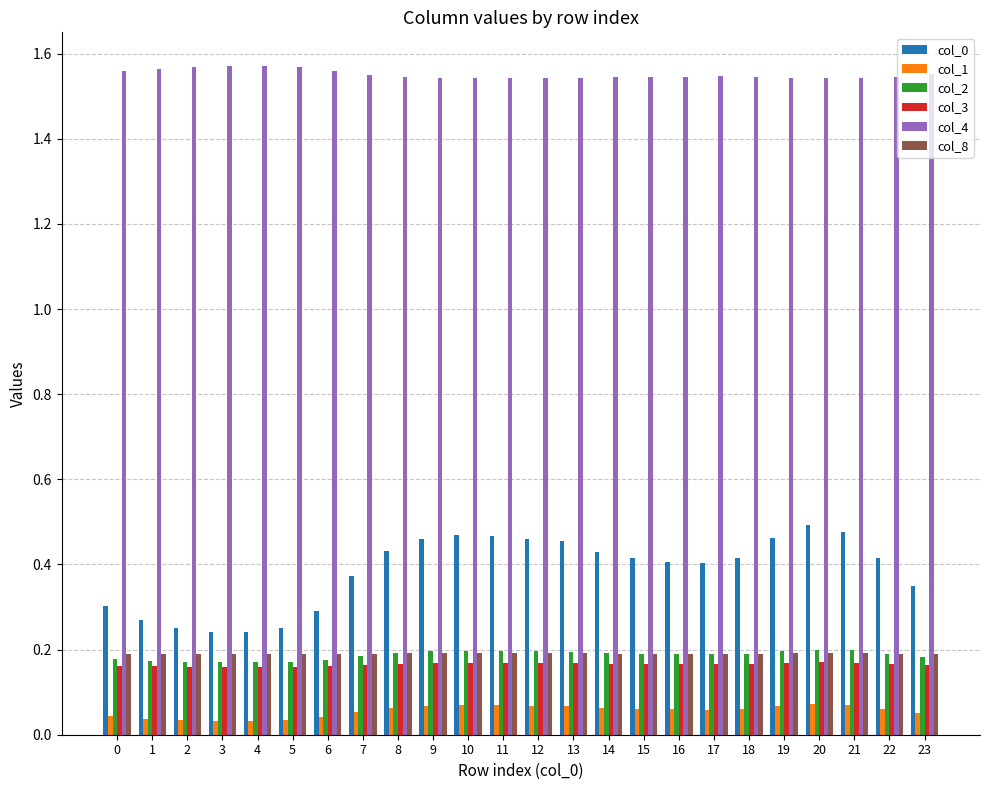

The col_0 series shows 0.3 at 1. True or false?

True